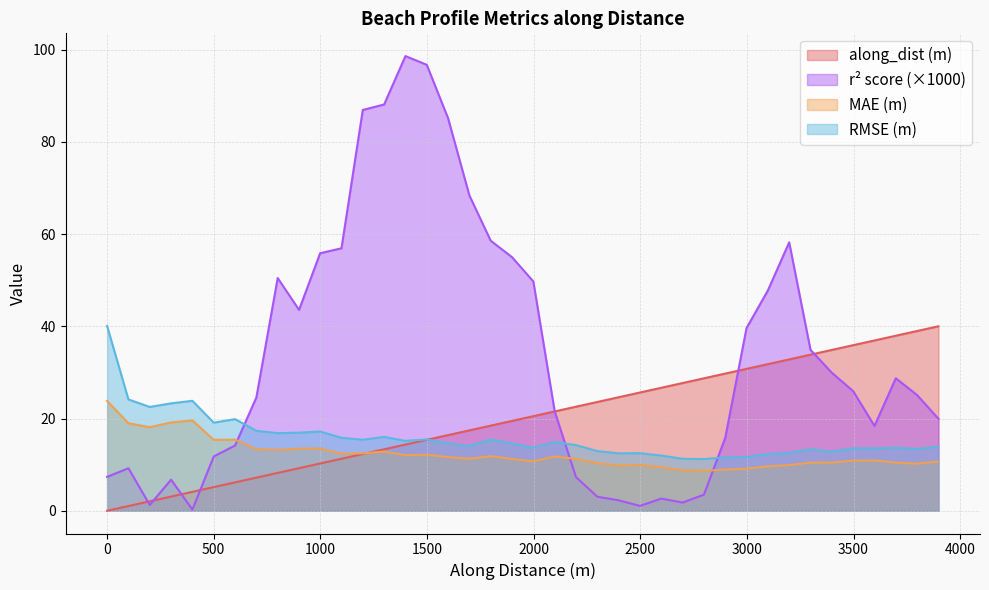

Between 2298.68242452021 and 2498.682424518815, which series saw the biggest shift?

along_dist